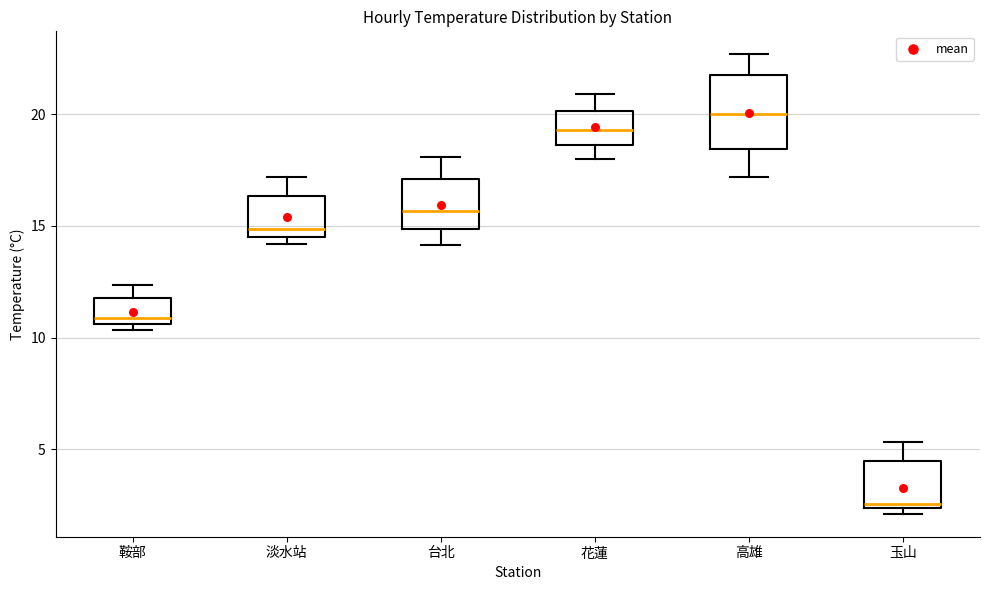

Which box is the tallest, from its lower edge to its upper edge?

高雄